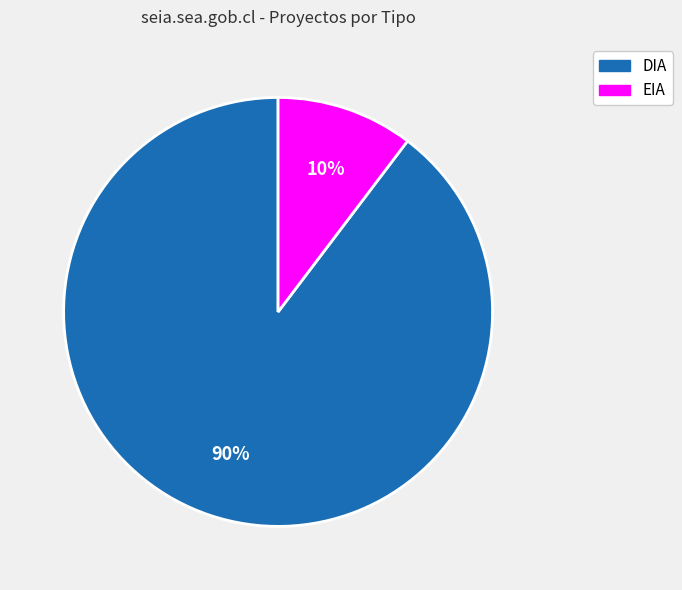

Which category has the smallest portion of the pie?

EIA